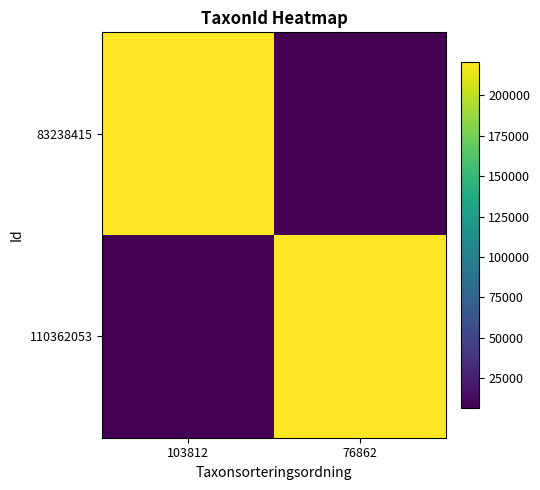

Reading left to right, list all the values displayed in this chart.

83238415: 103812=220785	76862=6443
110362053: 103812=6443	76862=220785